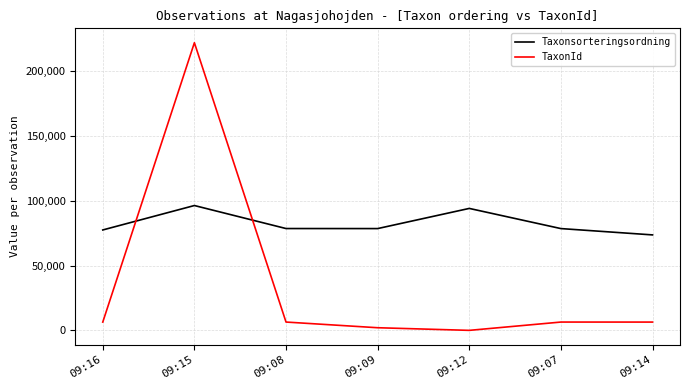

What is the sum of all TaxonId values?

249872